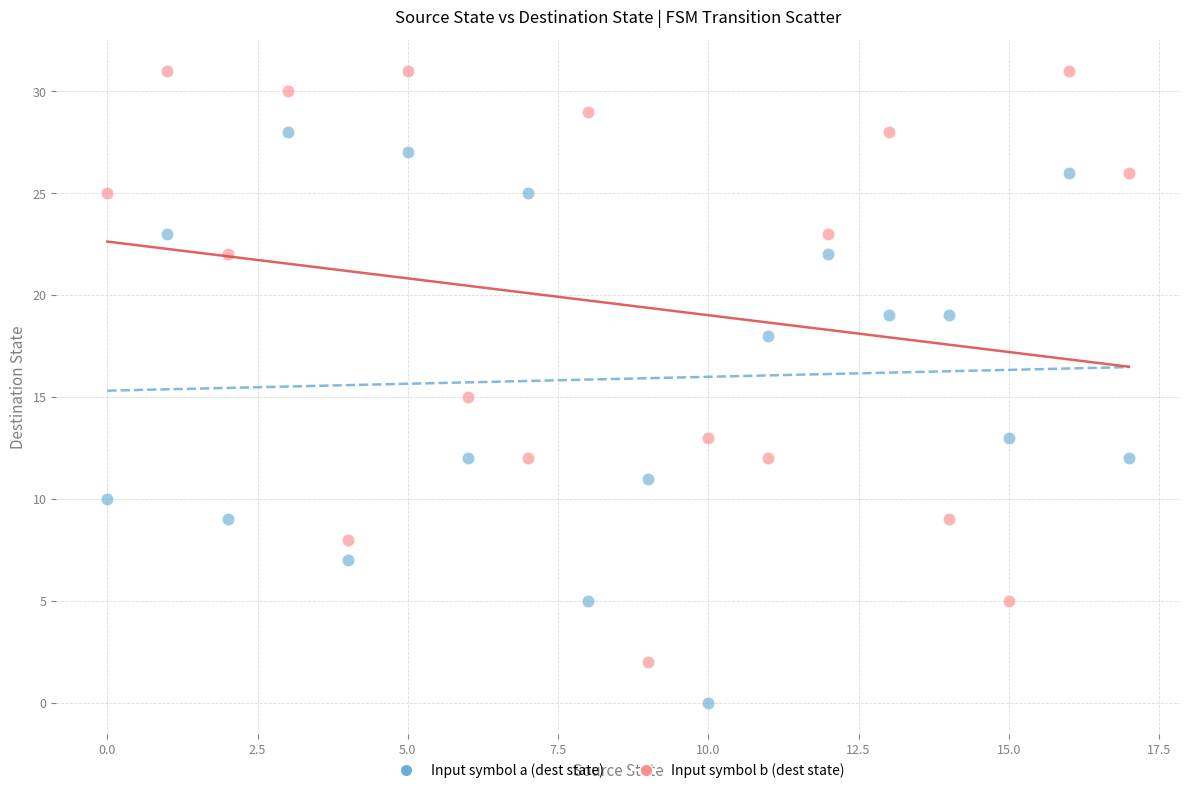

Across all data points, what is the range of Y values (max minus min)?

31